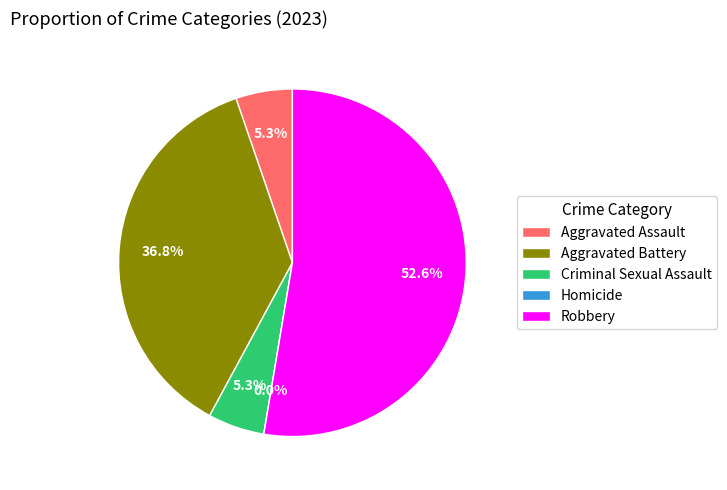

What is the total percentage of Criminal Sexual Assault and Robbery?

57.9%